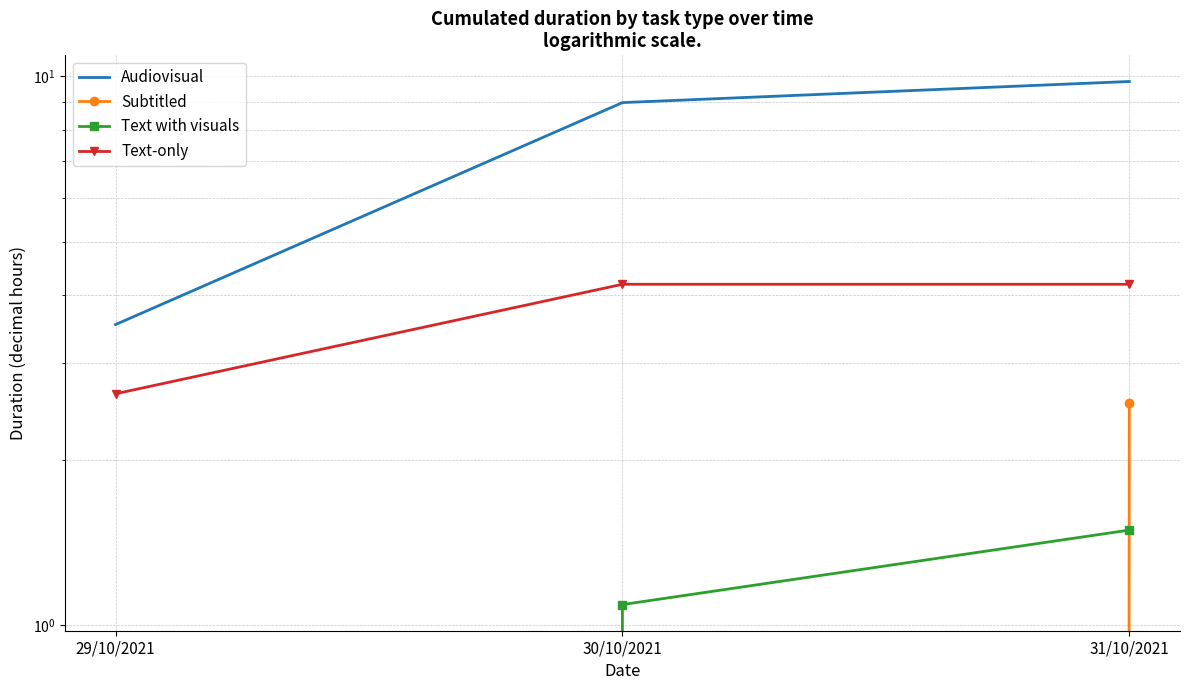

At which label is Audiovisual closest to 6?

29/10/2021